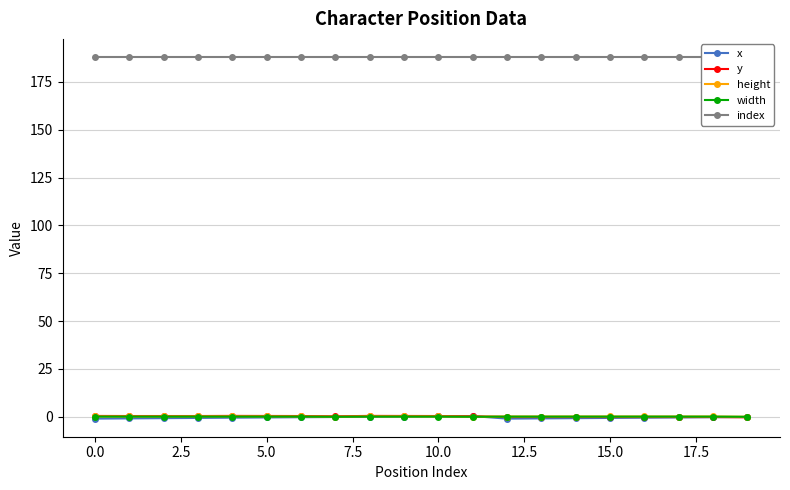

How many data points does each series have?

20